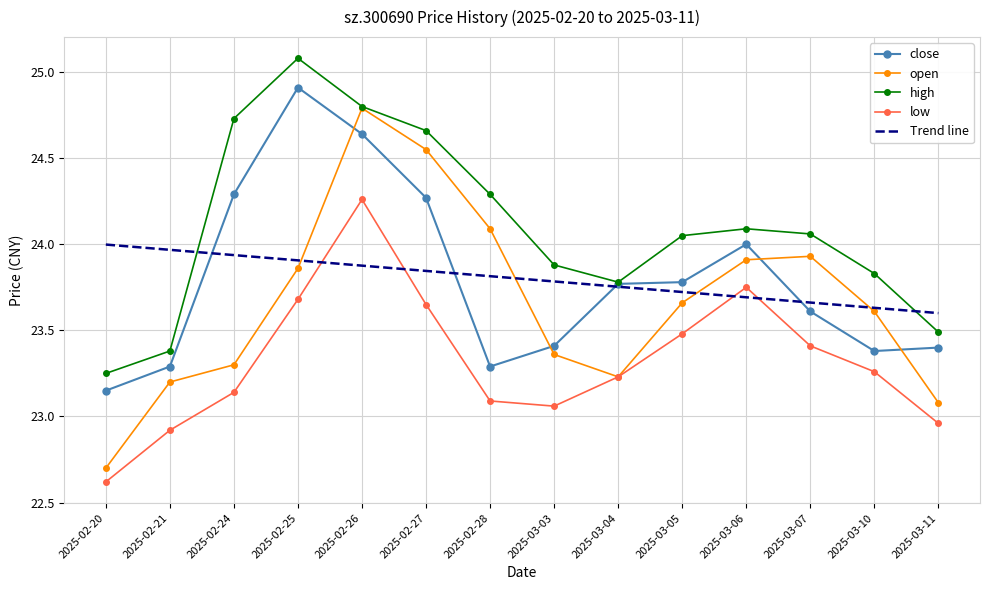

True or false: Trend line has a value of 23.9 at 2025-02-26.

True